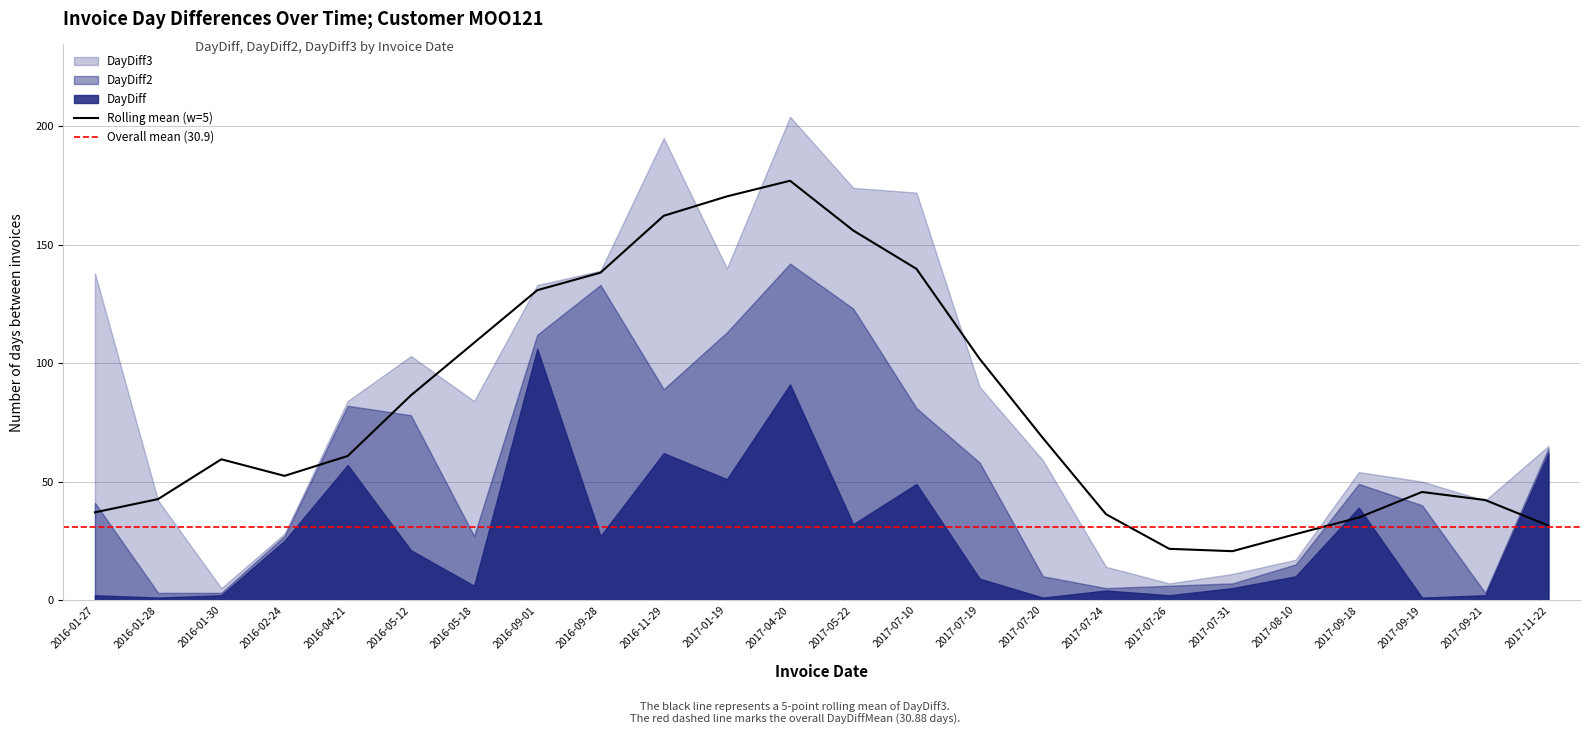

In DayDiff2, how many points are lower than both neighbors (excluding endpoints)?

4